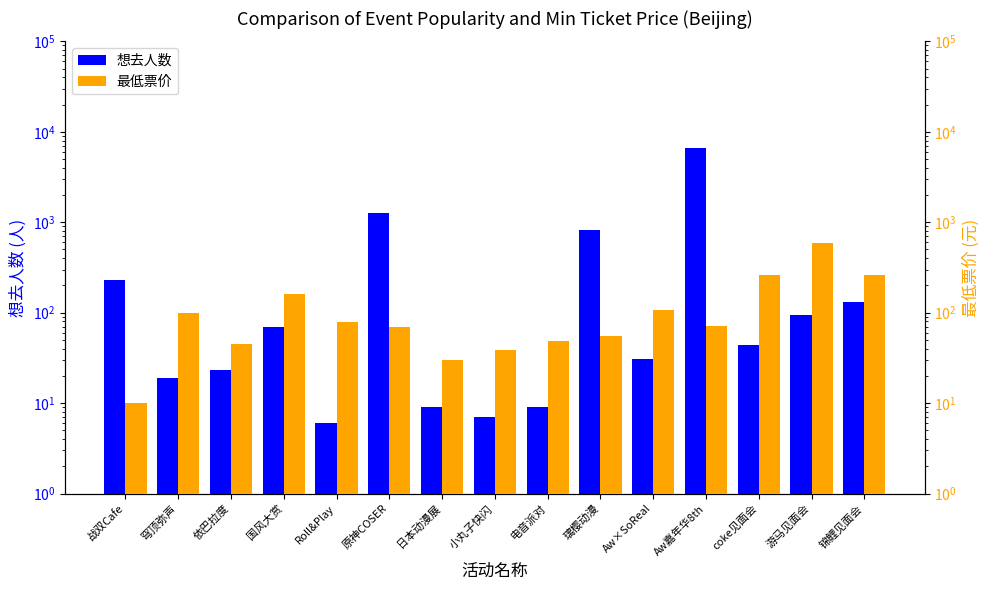

What are all the series names shown in the legend?

想去人数, 最低票价